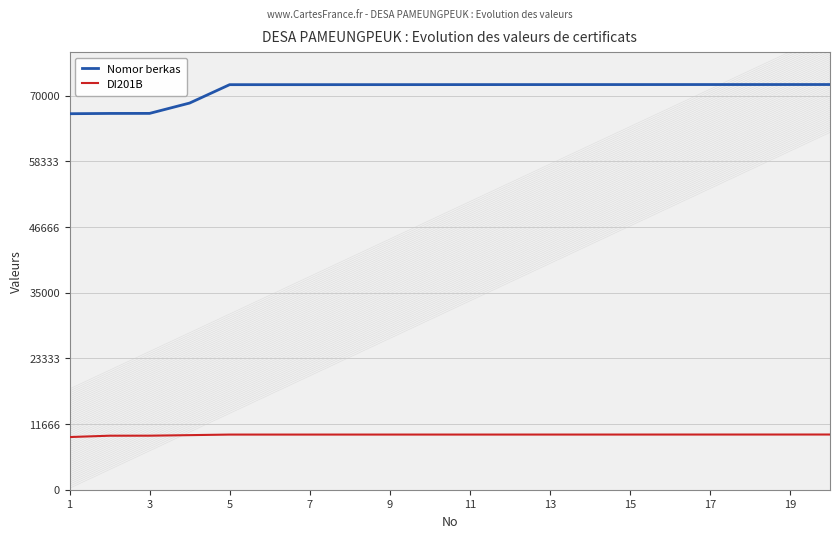

Reading right to left, transcribe all the data shown in this chart.

Nomor berkas: 71983	71982	71980	71979	71977	71975	71974	71972	71971	71969	71966	71963	71962	71960	71959	71958	68691	66855	66847	66798
DI201B: 9806	9805	9804	9803	9802	9801	9800	9800	9799	9799	9799	9798	9798	9797	9797	9797	9696	9600	9595	9358